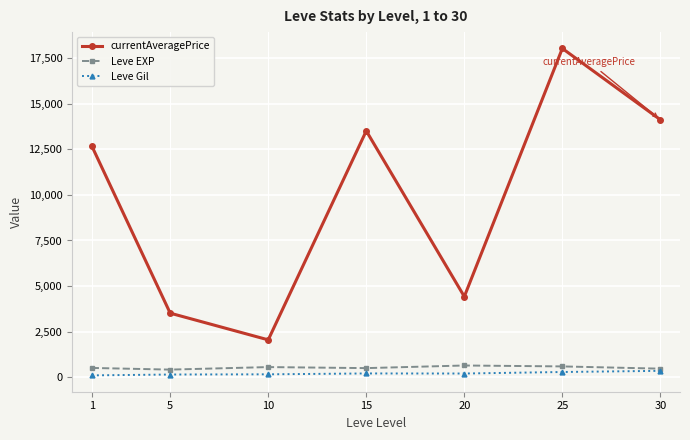

What is the difference between the Leve EXP values at 30 and 10?

86.7